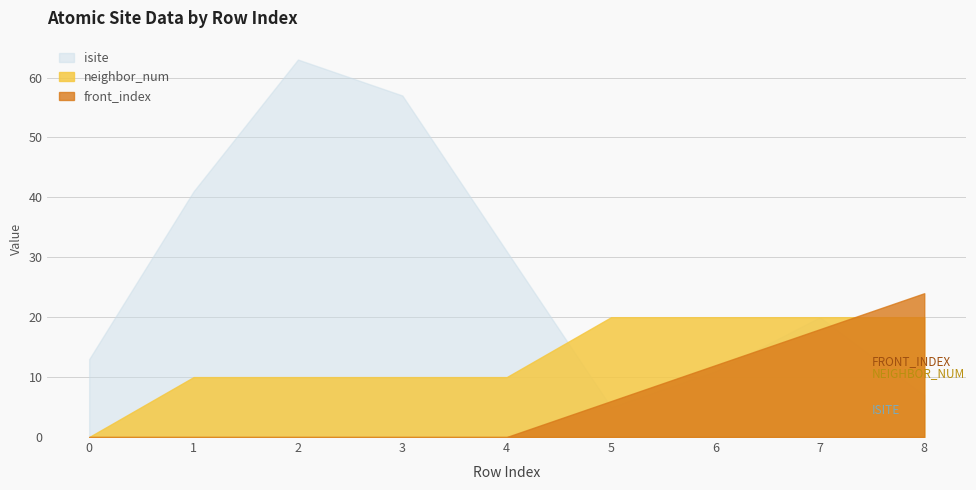

At which category is the sum across all series the highest?

2